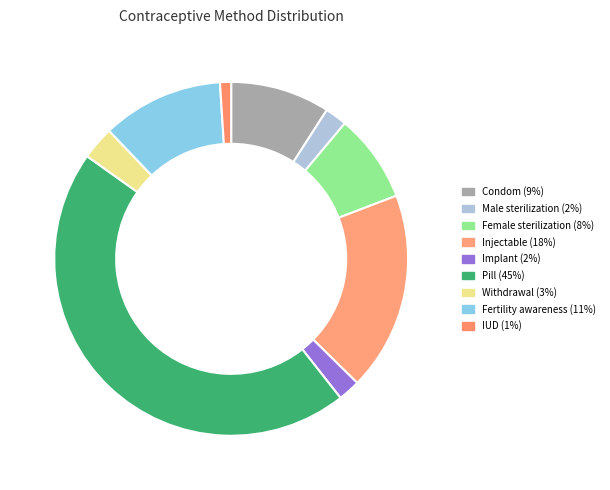

To the nearest percent, what is the difference between the largest and smallest slice percentages?

44%